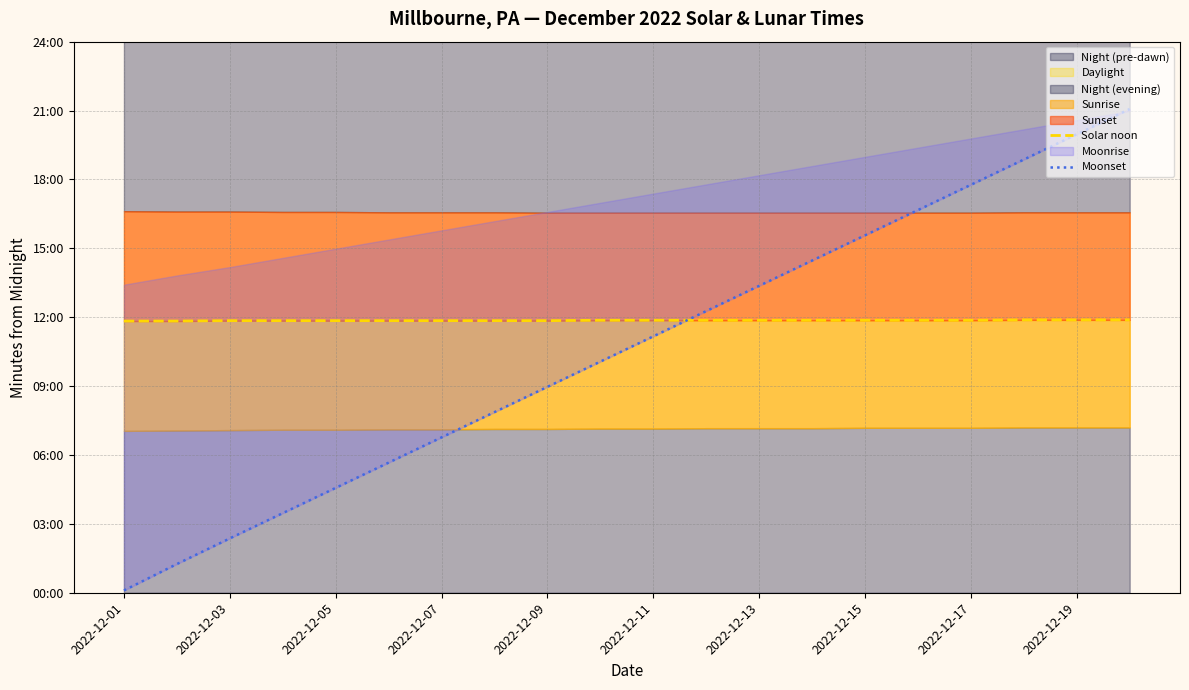

Reading right to left, transcribe all the data shown in this chart.

Solar noon: 713	713	713	712	712	712	712	712	712	712	712	711	711	711	711	711	711	711	710	710
Moonset: 1264	1198	1132	1066	1000	934	868	802	736	670	604	538	472	406	340	274	208	142	75	6